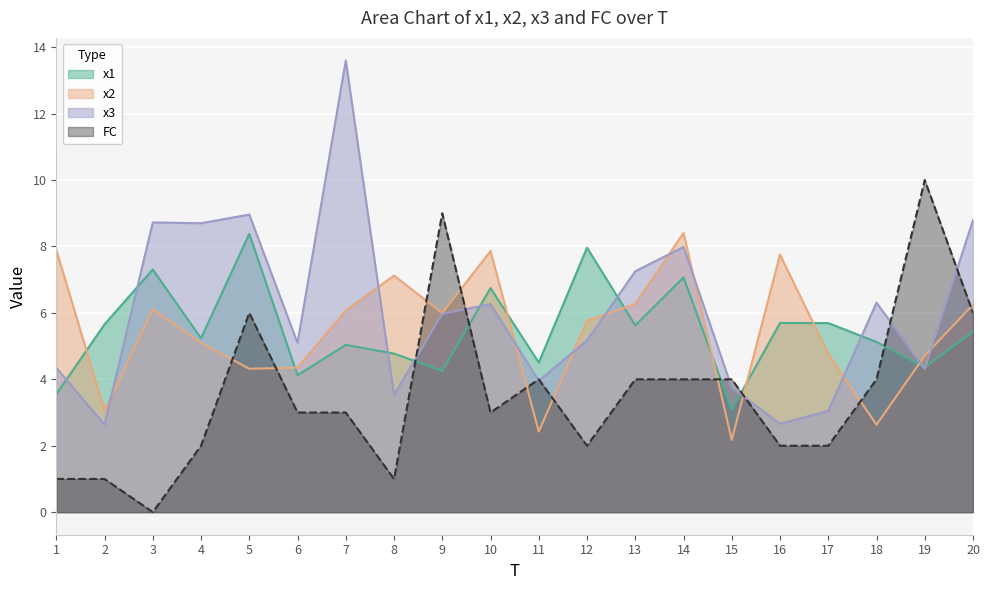

How many data points in x3 are above 5?

12